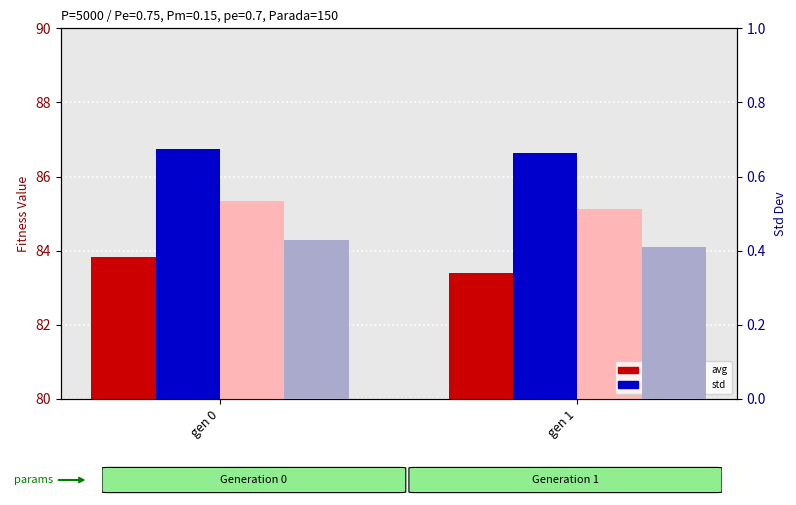

Reading right to left, what are all the values shown in this chart?

min: gen 1=83.4	gen 0=83.8
max: gen 1=86.6	gen 0=86.7
avg: gen 1=85.1	gen 0=85.3
std: gen 1=0.4	gen 0=0.4